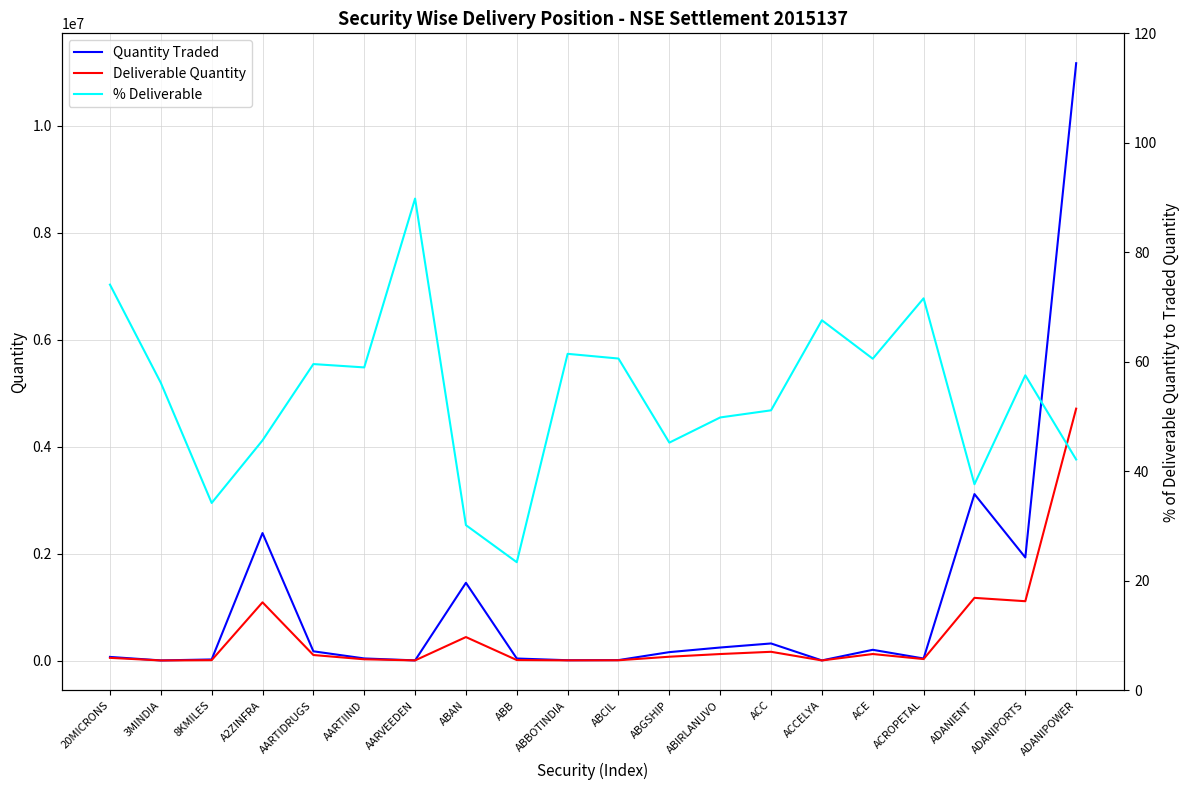

At which label is Quantity Traded closest to 5585862?

ADANIENT